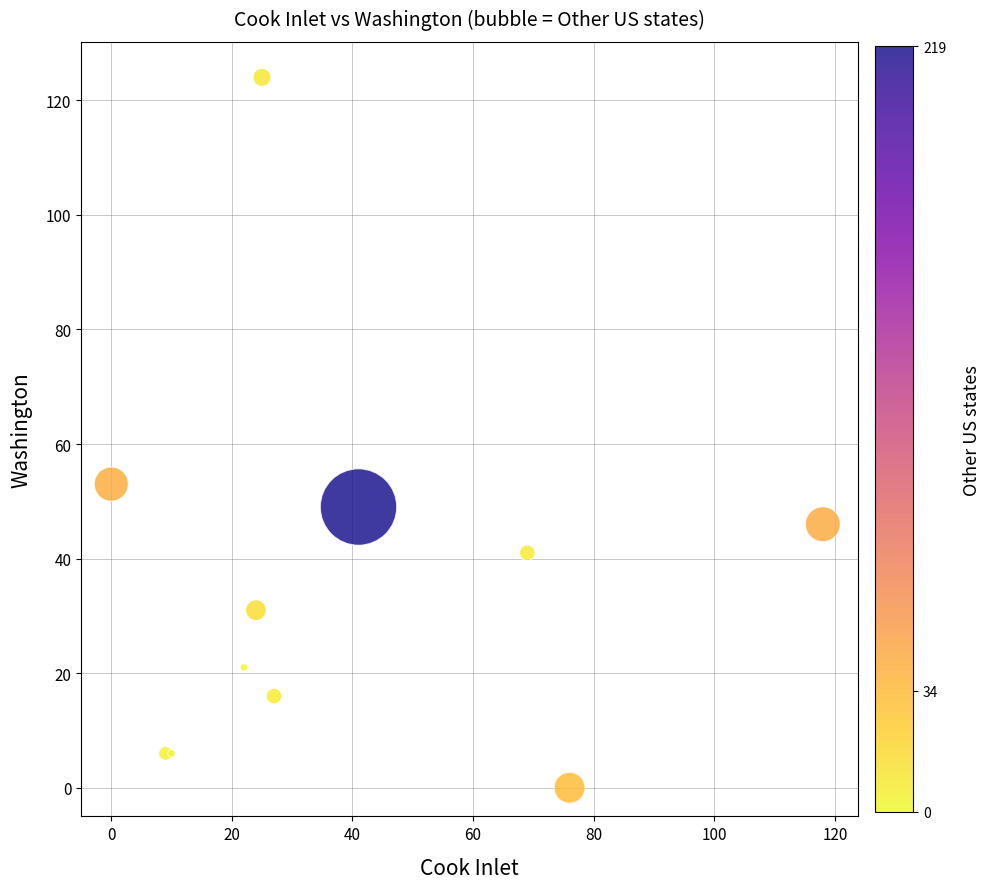

What Y value in the scatter plot is closest to 62?

53